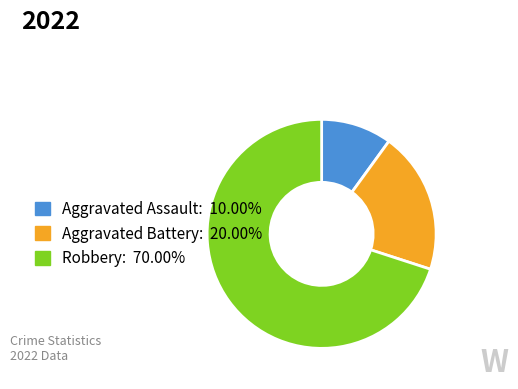

Count the number of slices in the pie.

3